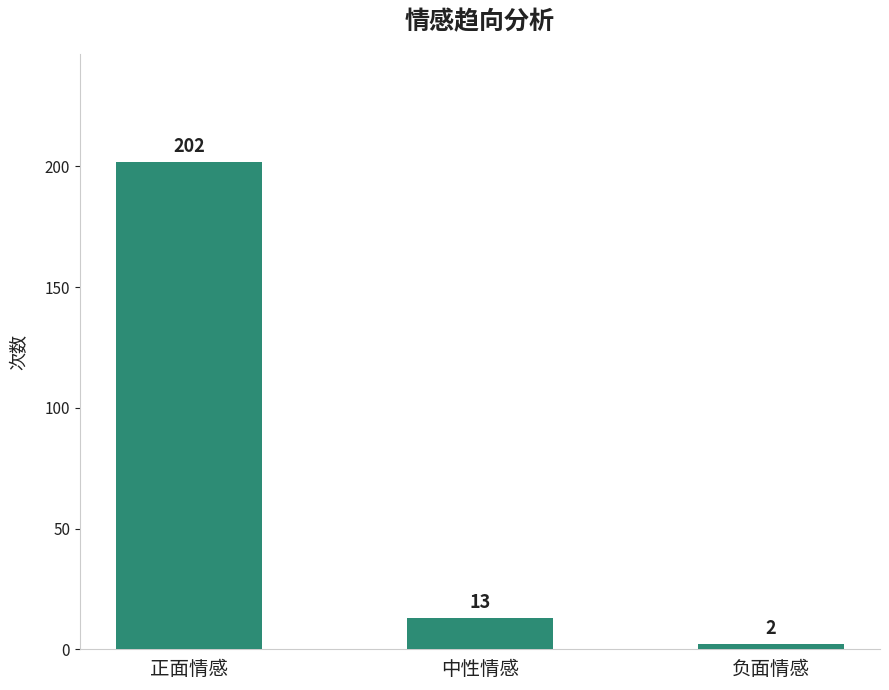

How many bars are there in total?

3